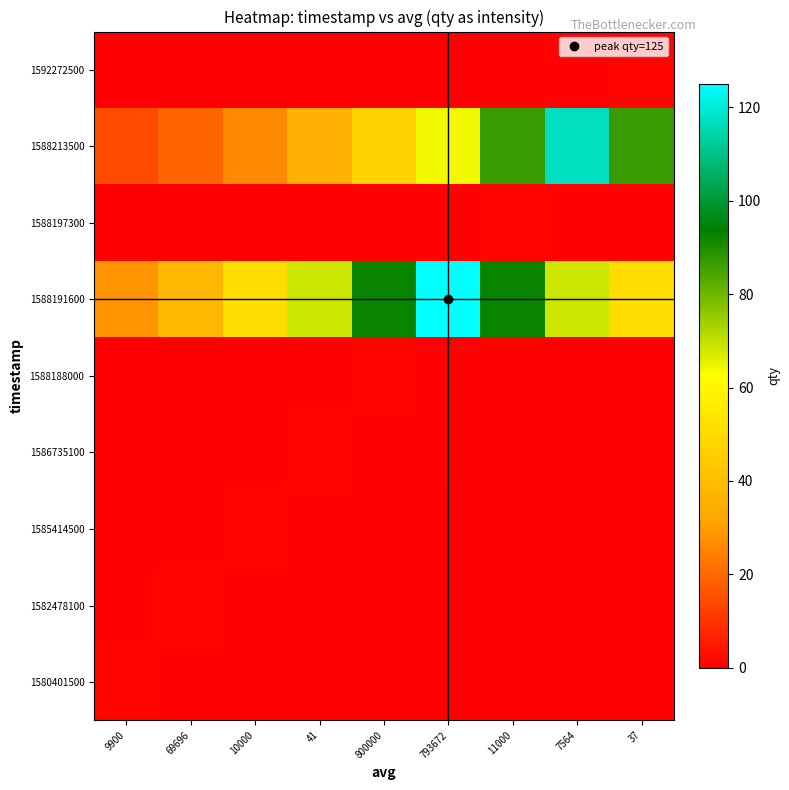

How many series are shown in this chart?

9